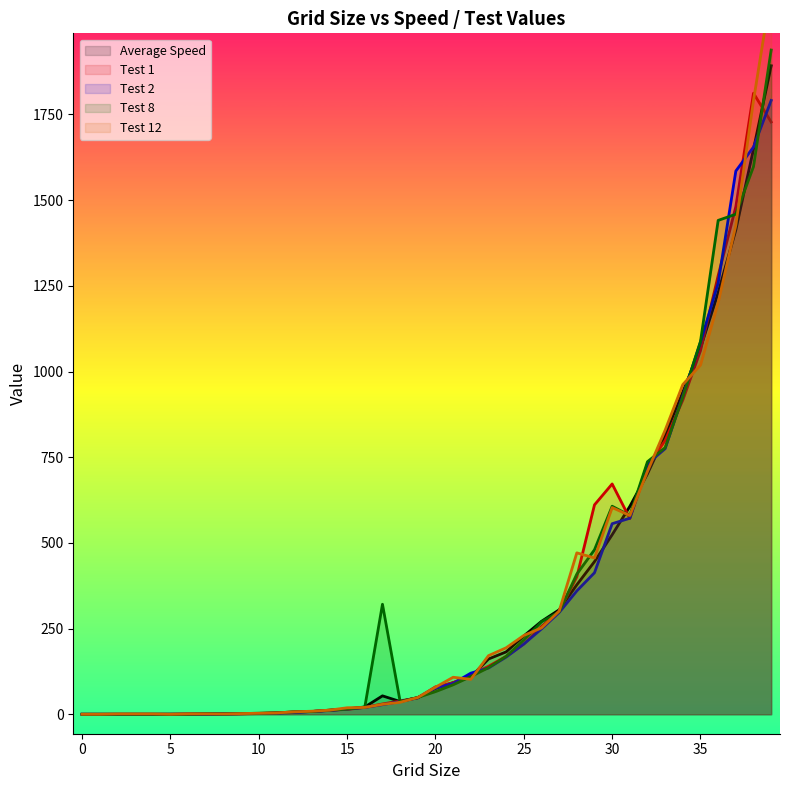

How many times do Test 8 and Test 1 cross each other?

11